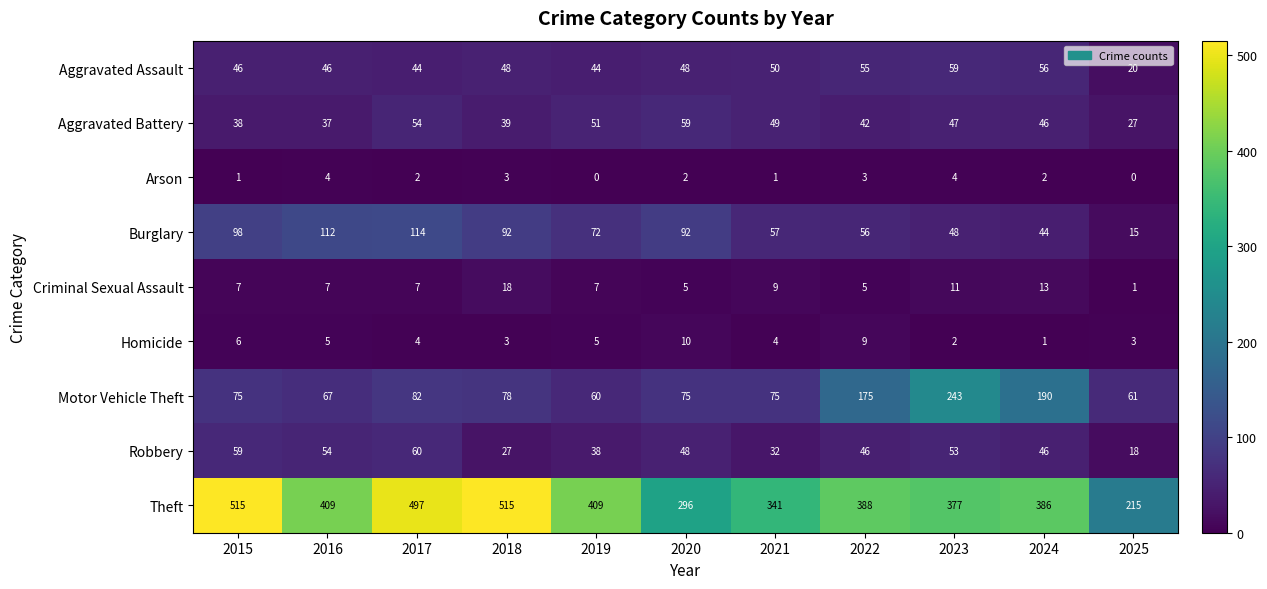

At 2021, list the series in order from smallest to largest.

Arson, Homicide, Criminal Sexual Assault, Robbery, Aggravated Battery, Aggravated Assault, Burglary, Motor Vehicle Theft, Theft